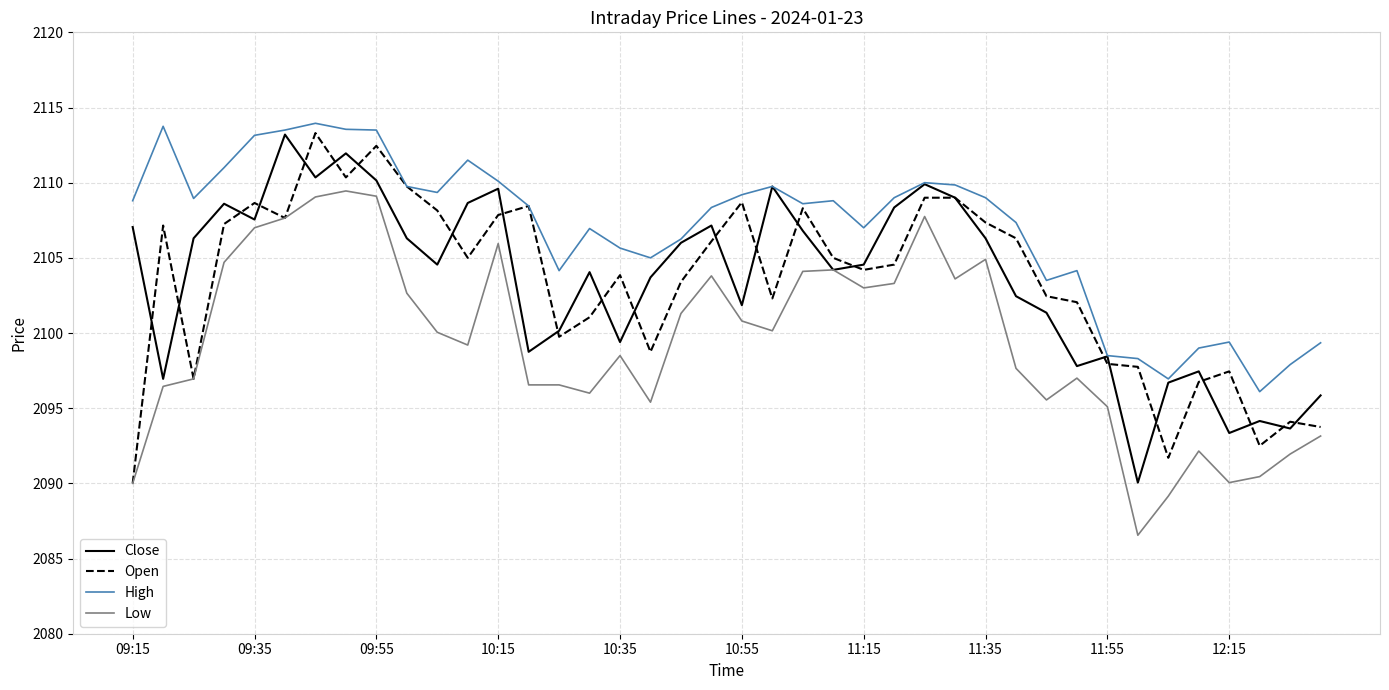

Which series has the largest total across all categories?

High